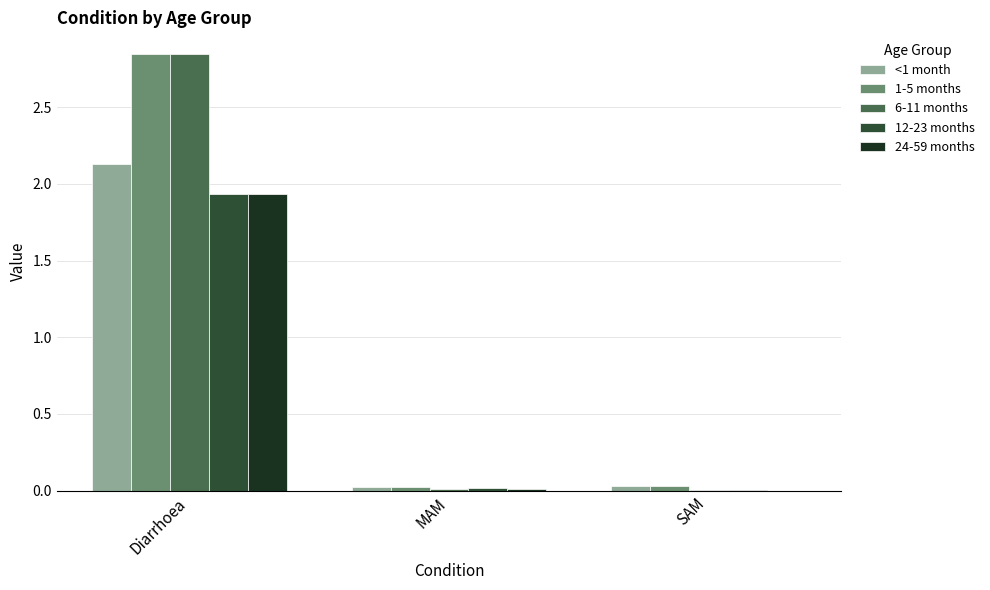

Count the number of data series in this chart.

5